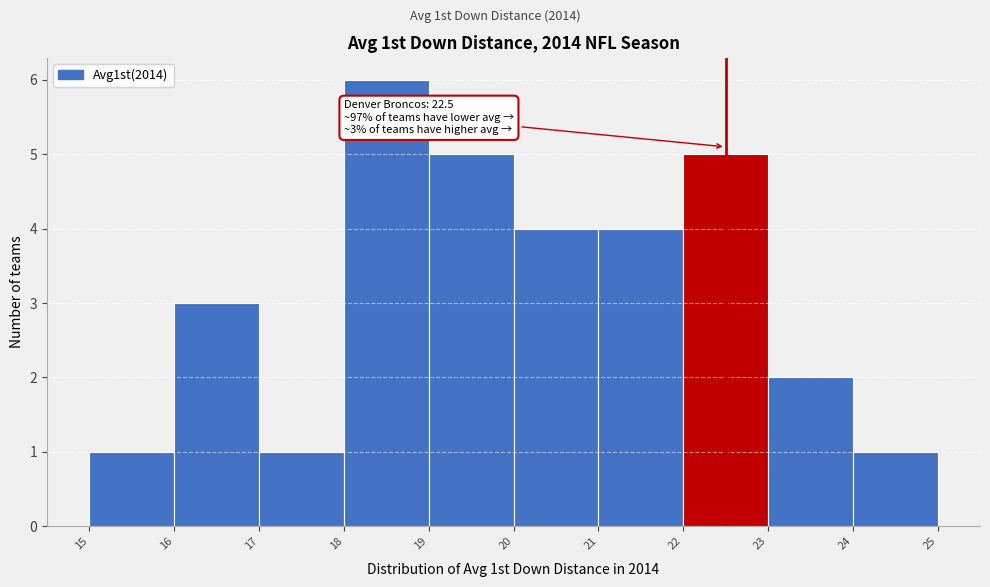

Which range on the x-axis has the tallest bar?

18 to 19